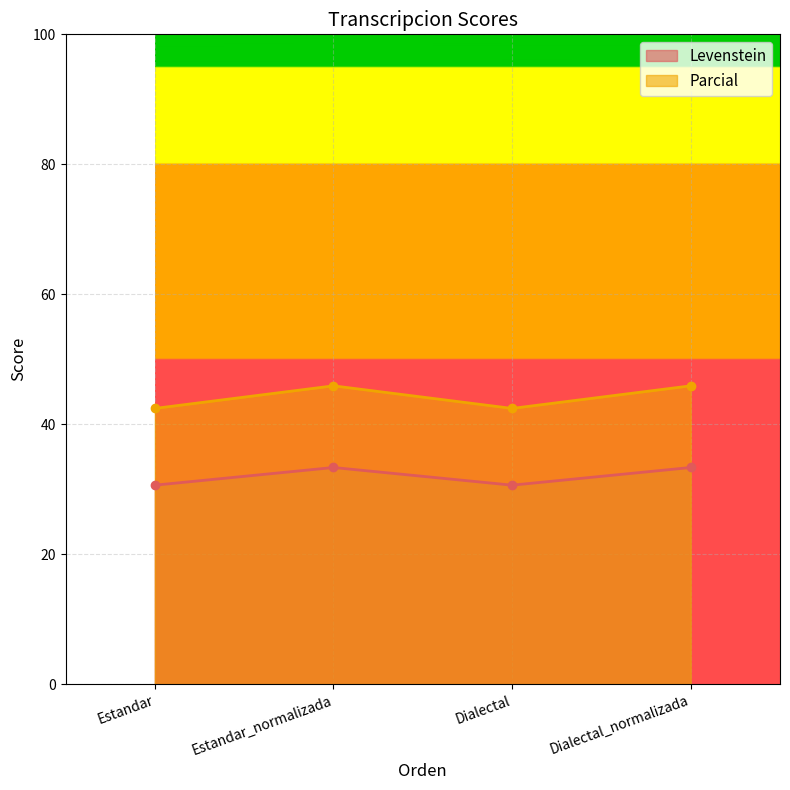

The value of Levenstein at Estandar is 30.6. True or false?

True